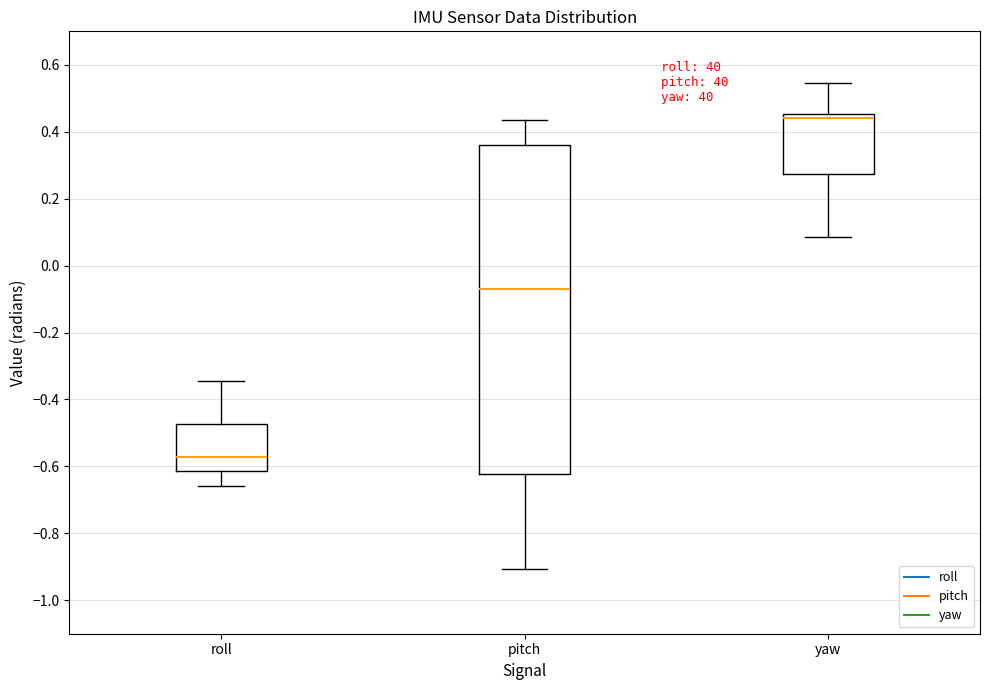

Where is the upper edge of the box for yaw on the y-axis? The values are not printed on the chart, so give them approximately, as read against the axis.

0.46